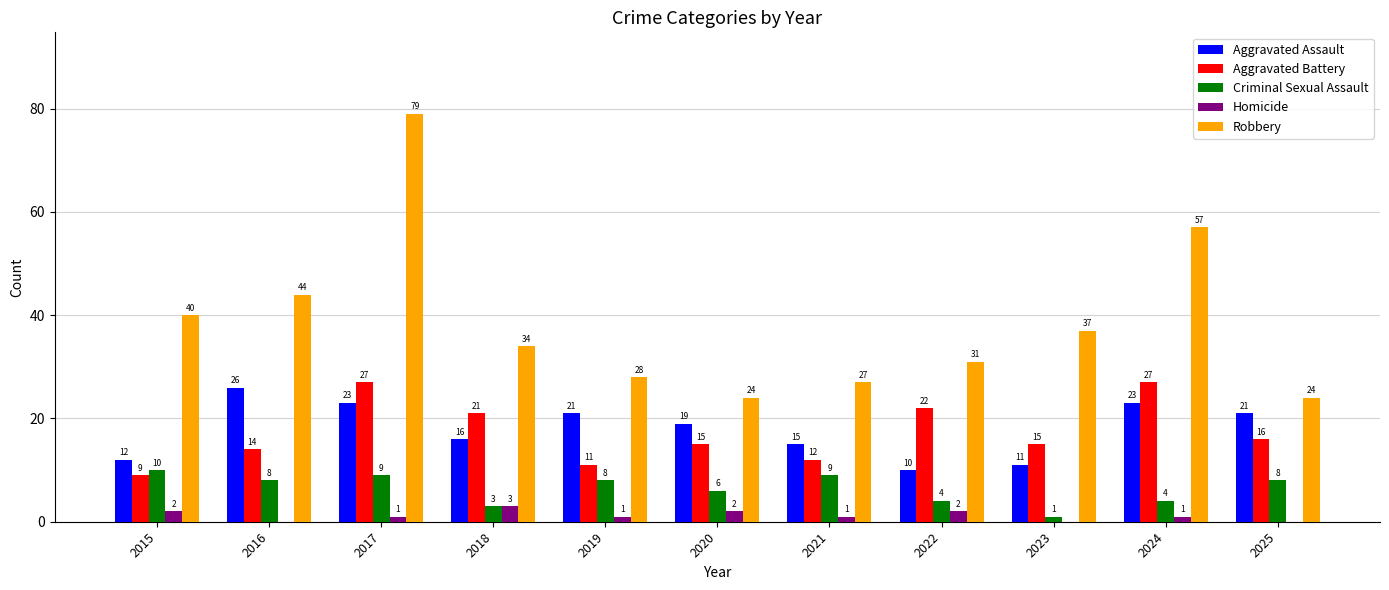

What is the sum of all Aggravated Assault values?

197